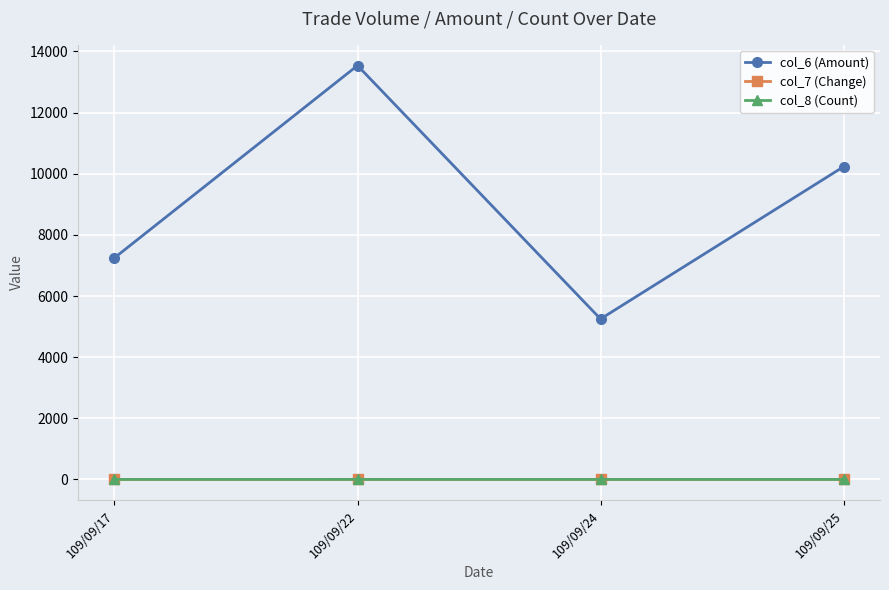

Which series has the widest spread of values?

col_6 (Amount)